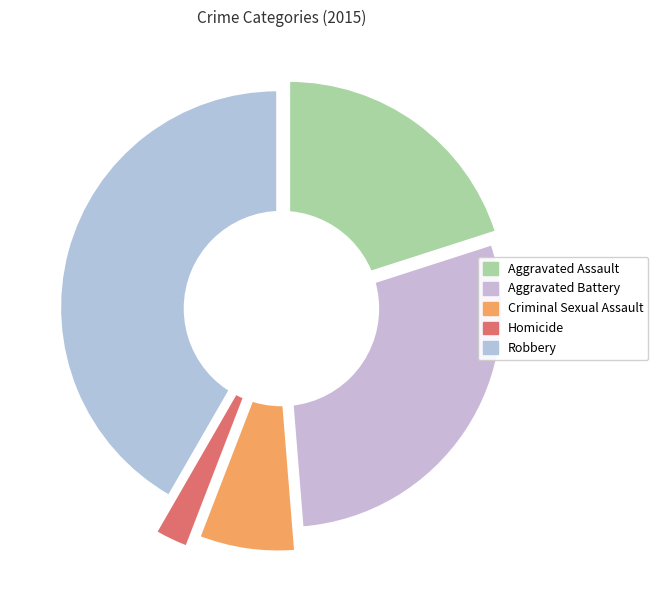

Count the number of slices in the pie.

5